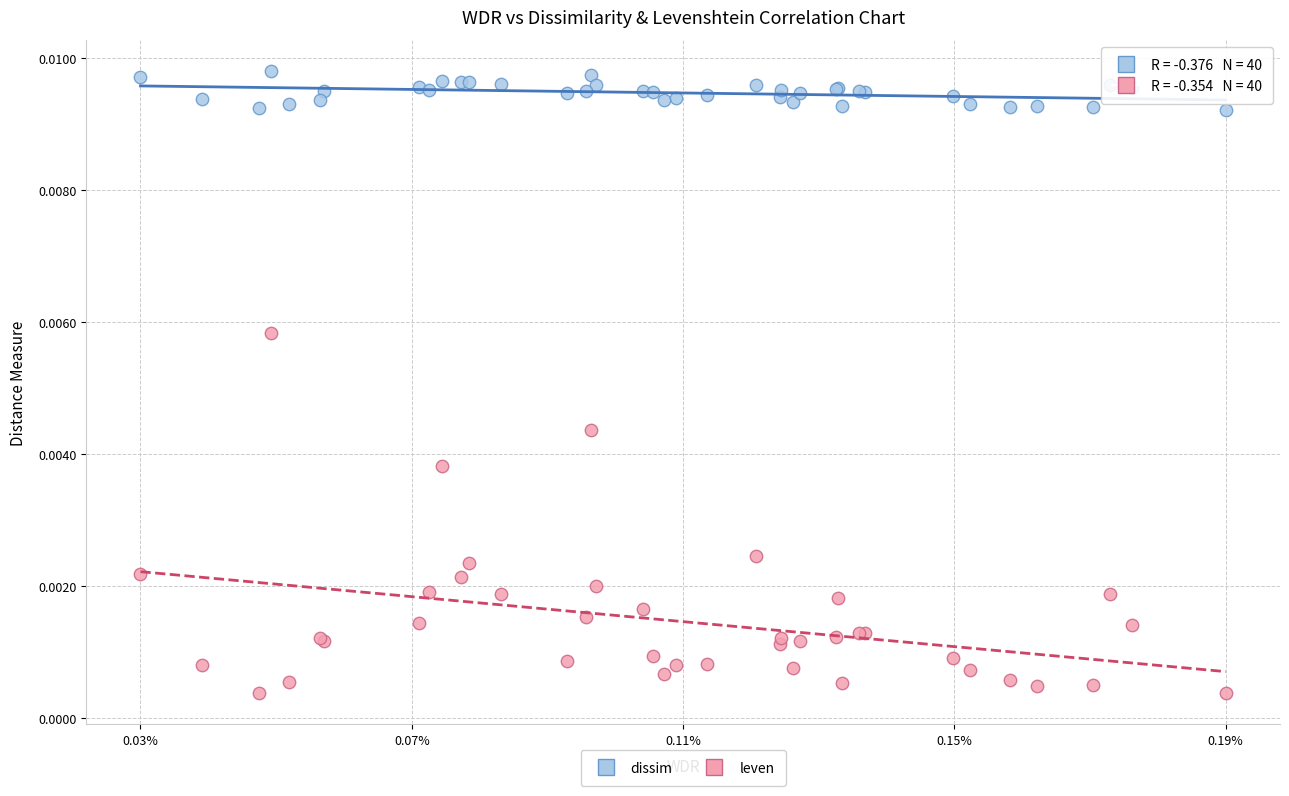

Which series has the widest spread of Y values?

leven